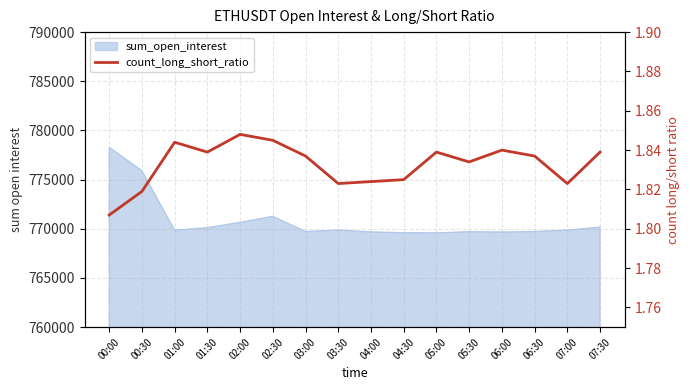

True or false: the data shows 1.8 at 05:30.

True